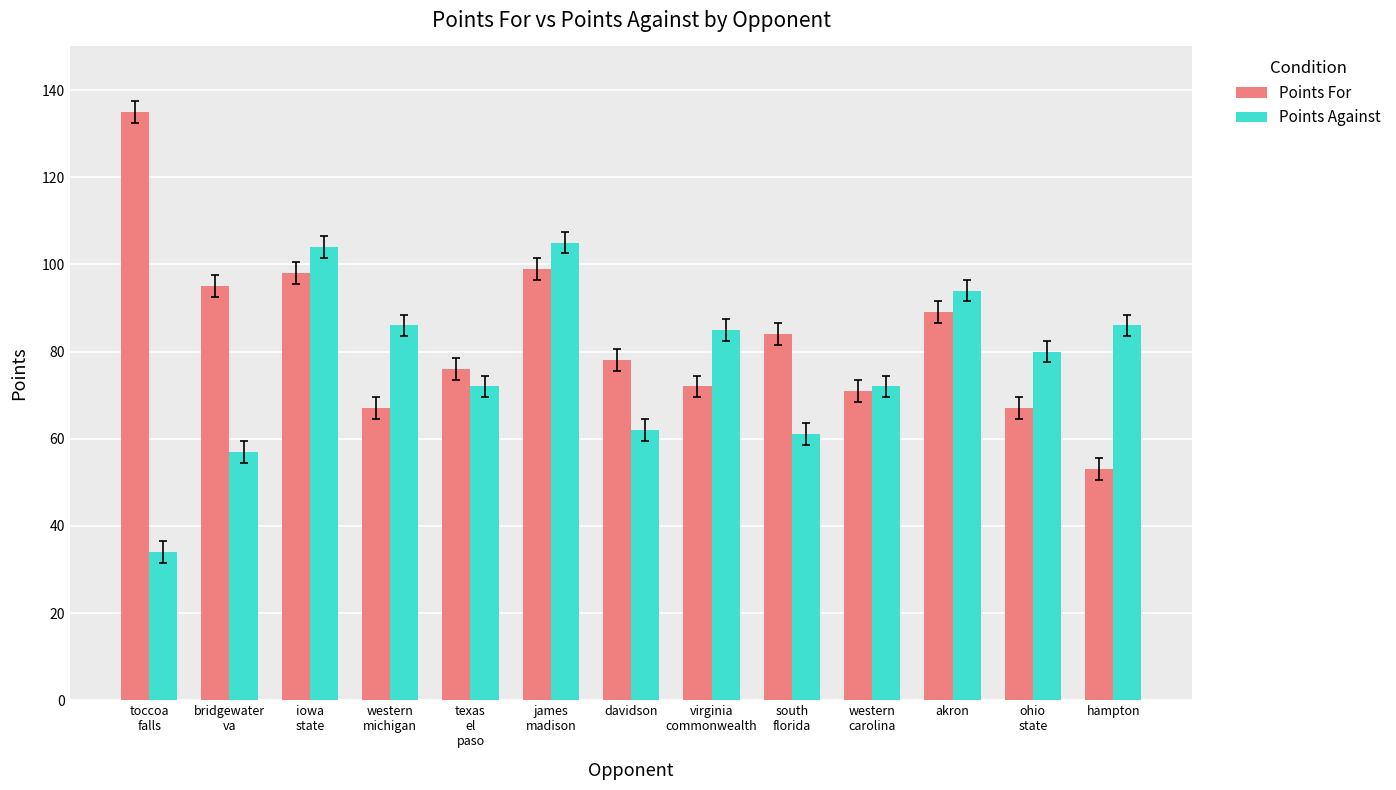

What is the sum of the Points Against values at toccoa
falls and davidson?

96